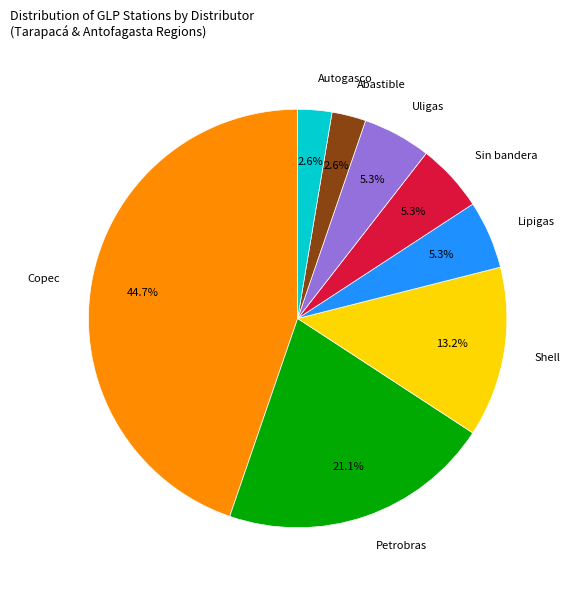

To the nearest percent, what percentage of the pie is Shell?

13%